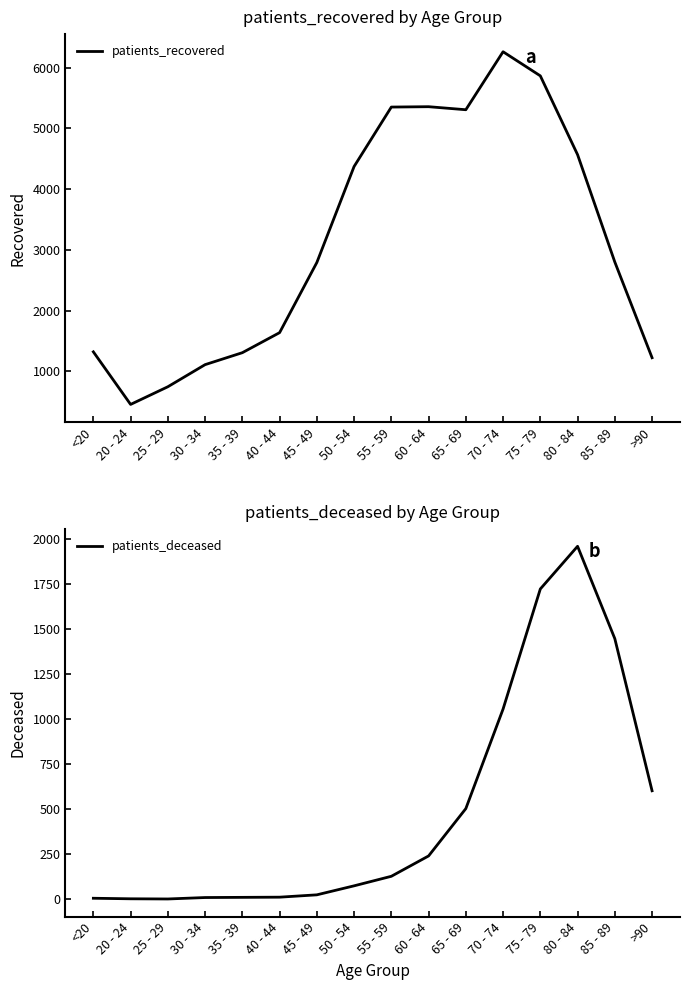

The value of patients_recovered at <20 is 1322. True or false?

True